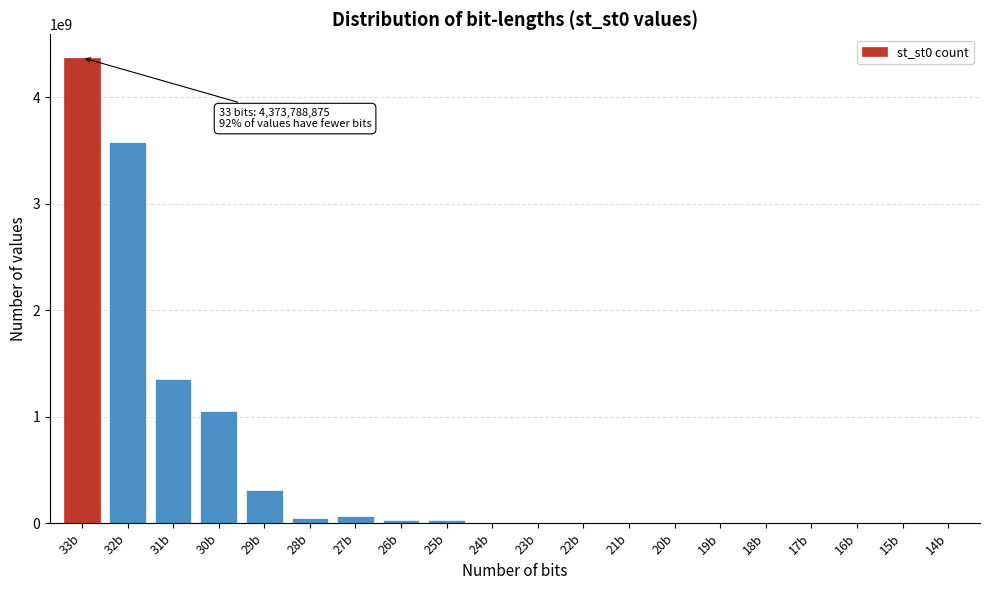

Is it true that the value at 31b is 1357193981?

True